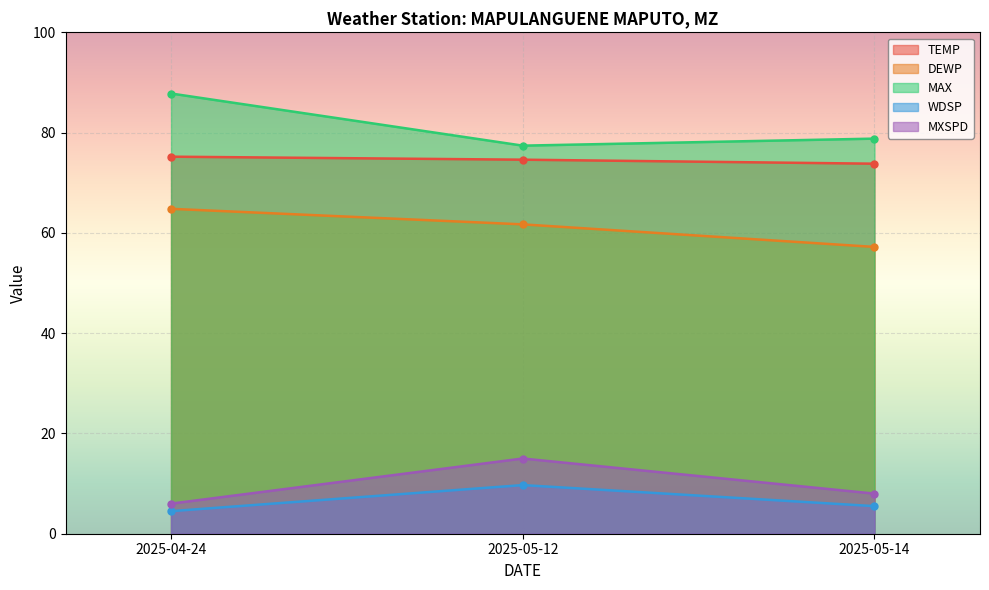

The value of DEWP at 2025-05-14 is 57.2. True or false?

True